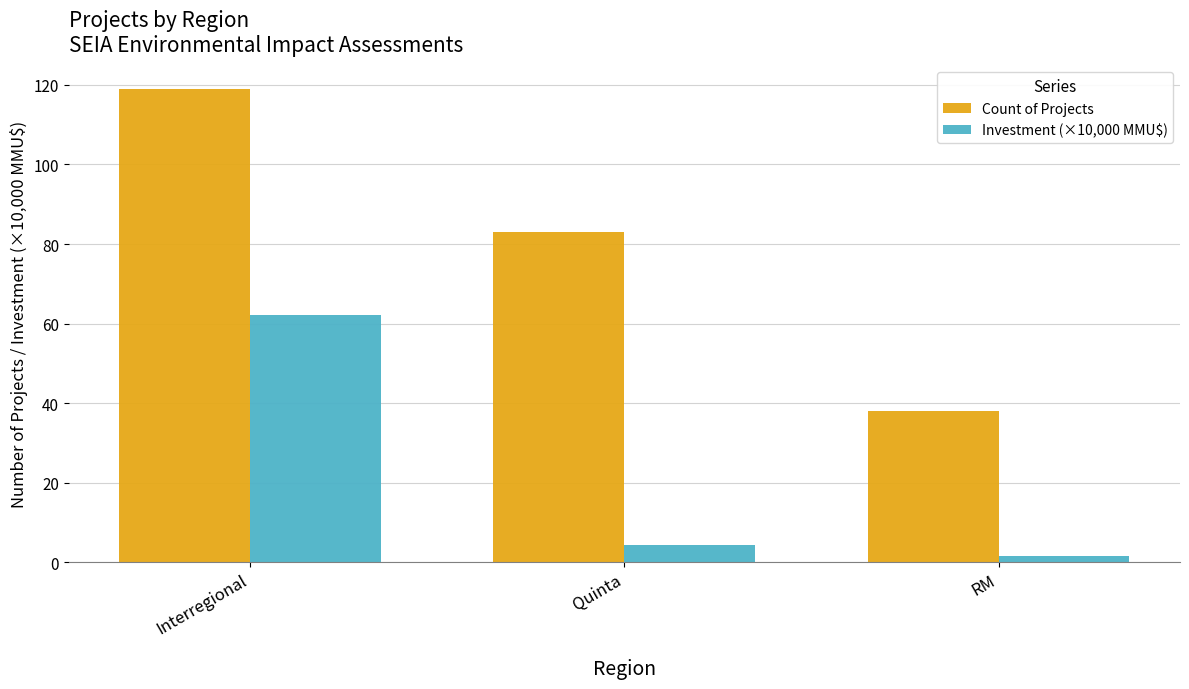

At which category is the sum across all series the highest?

Interregional